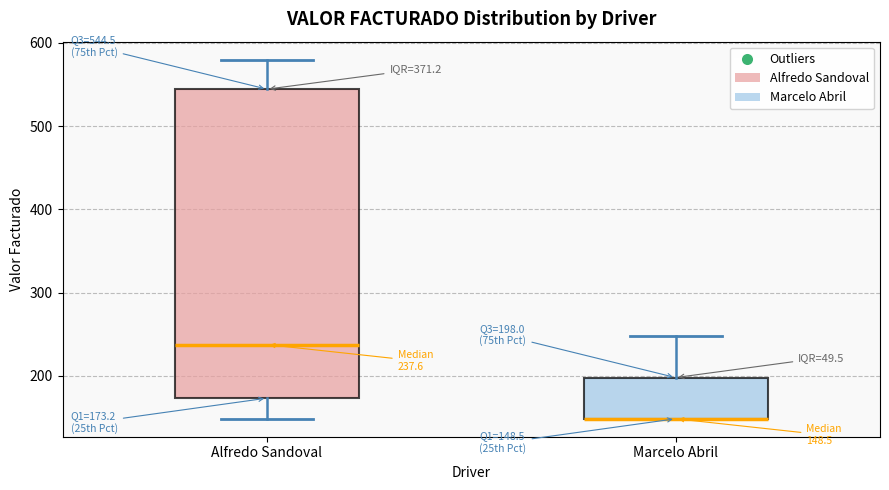

Which box is the tallest, from its lower edge to its upper edge?

Alfredo Sandoval